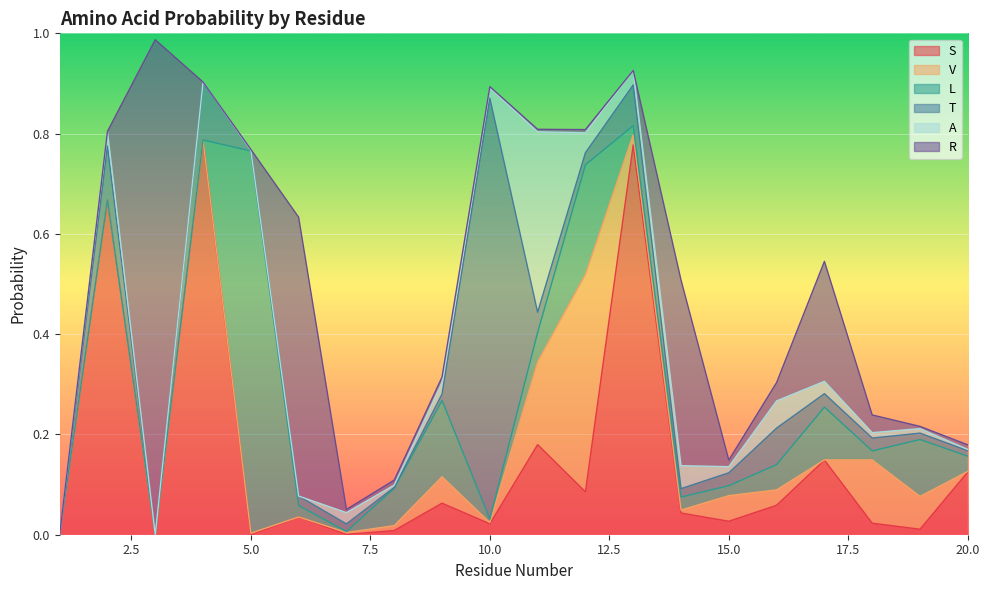

Between 5 and 12, which series saw the biggest shift?

L